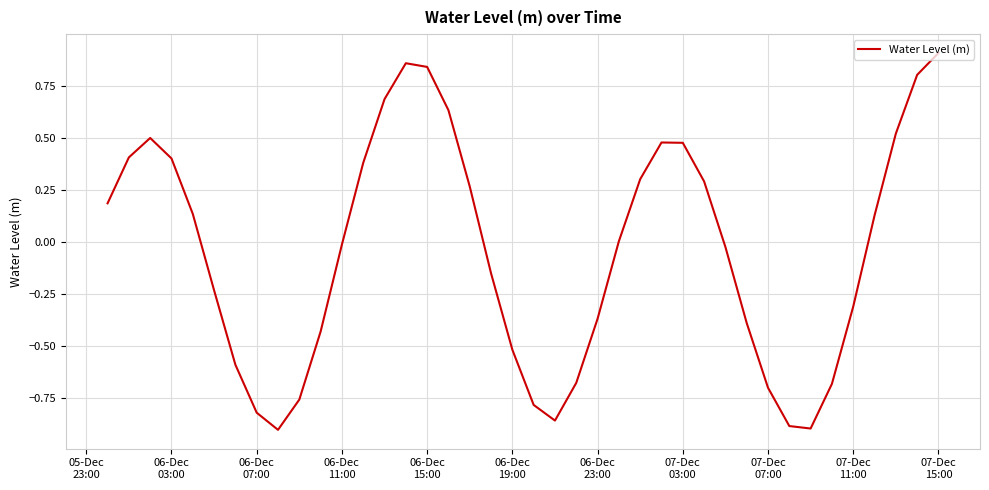

What is the difference between the maximum and minimum values?

1.8